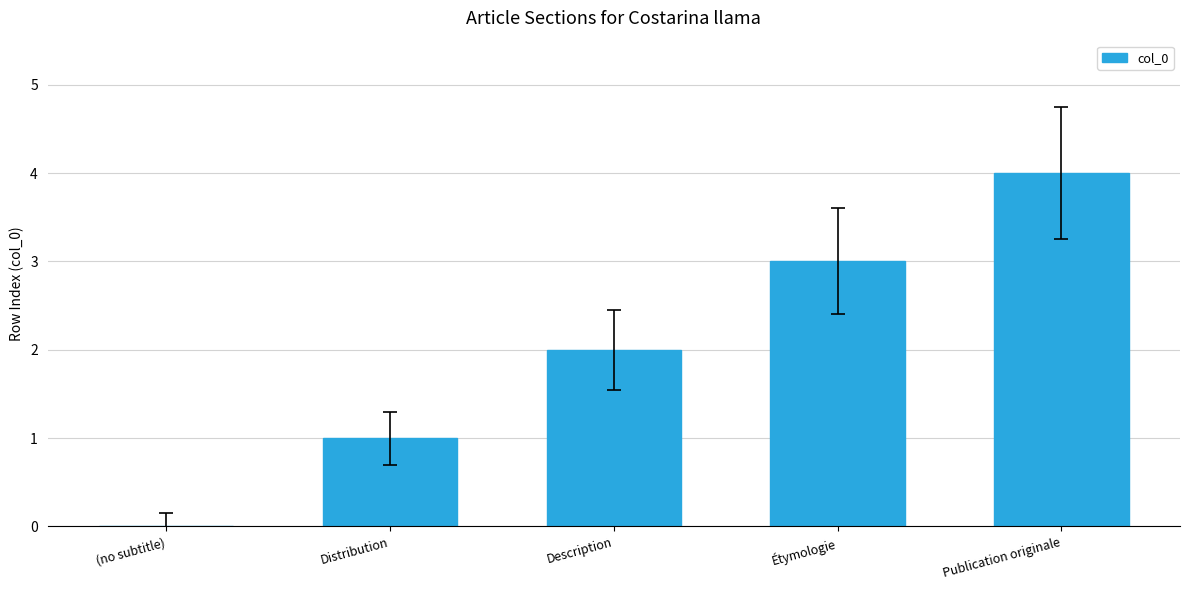

Does the chart contain stacked bars?

No